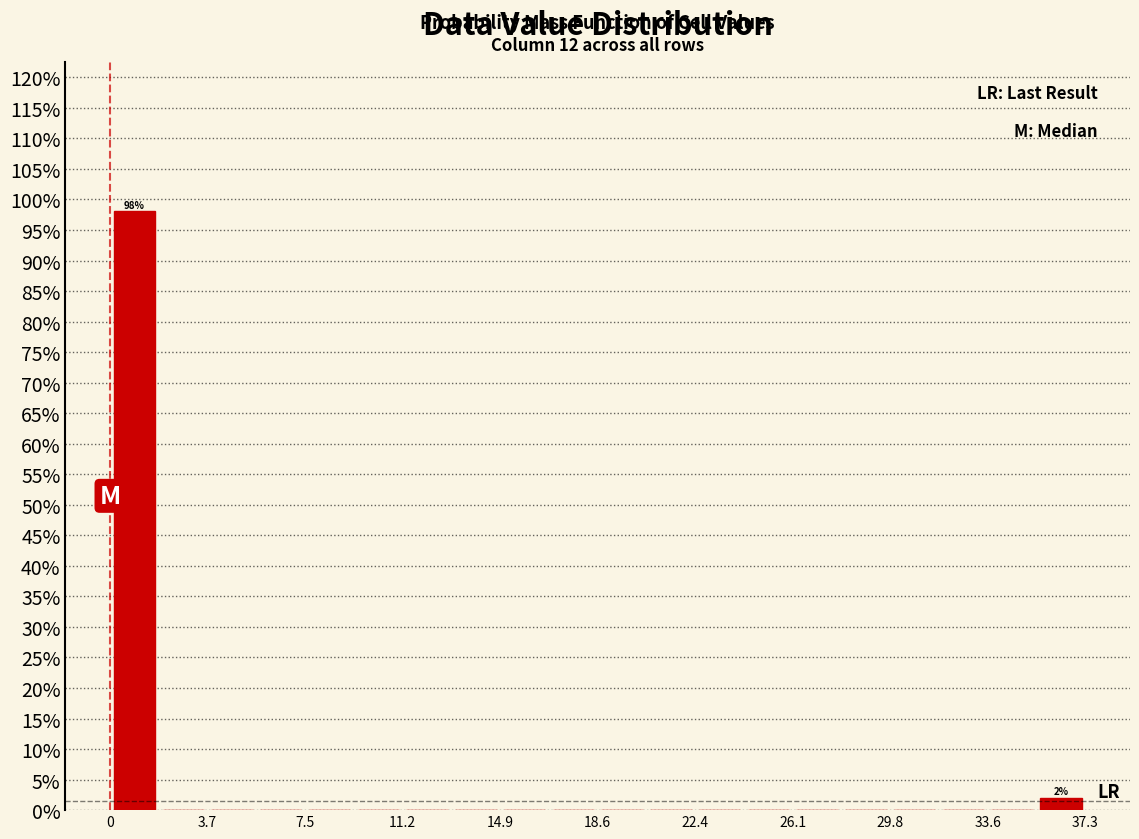

Read against the x-axis, roughly where is the centre of the tallest bar?

1.0